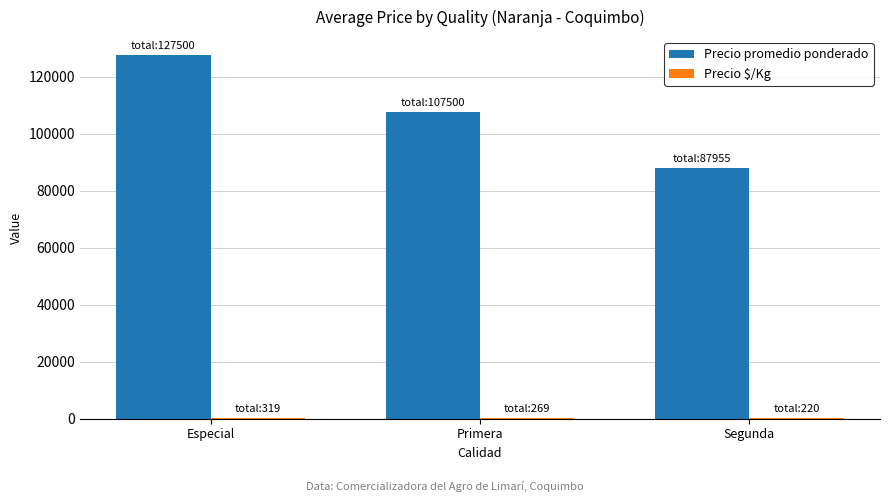

Is it true that Precio promedio ponderado equals 107500 at Primera?

True